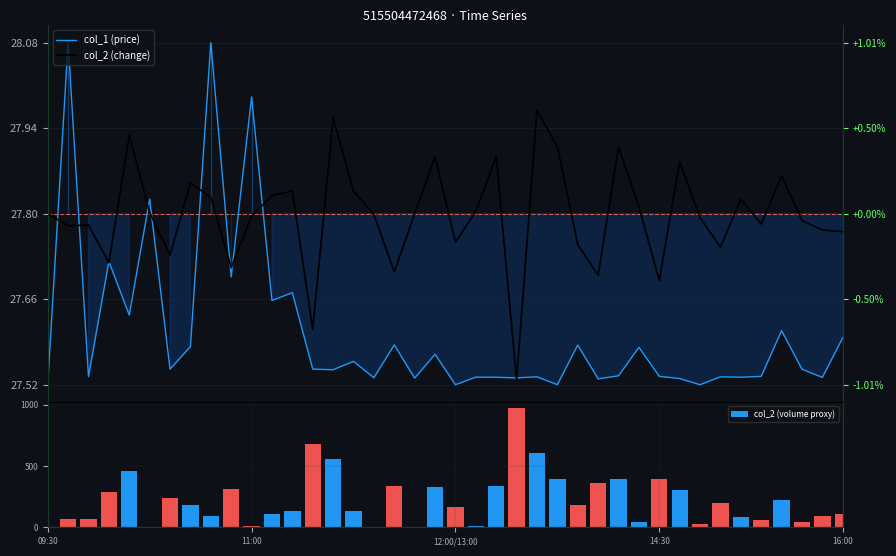

Is it true that col_1 (price) equals 27.6 at 26?

True